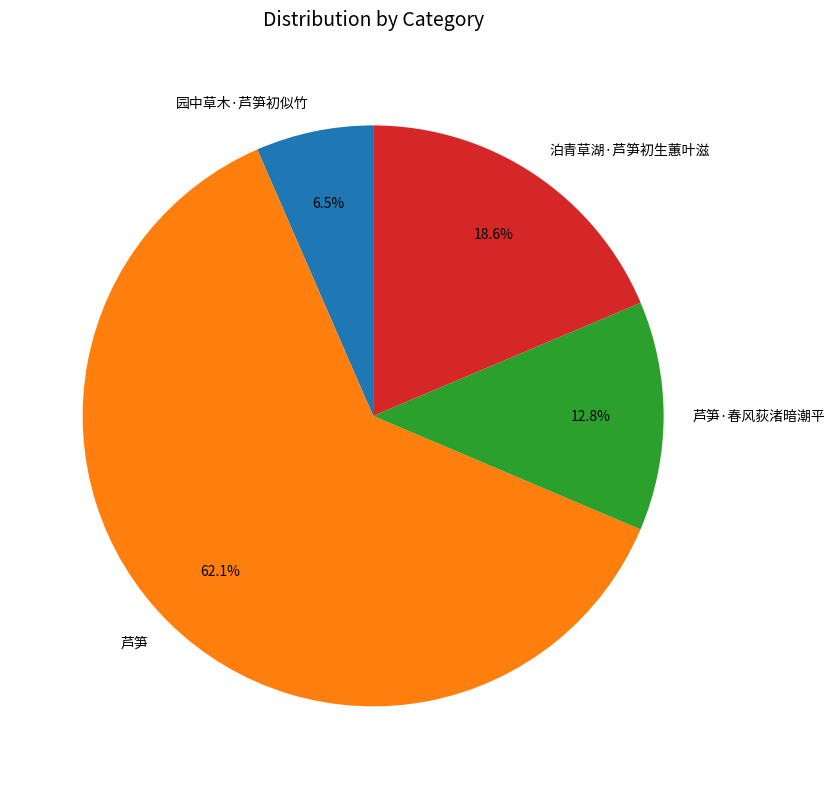

Is there a majority slice in this chart?

Yes